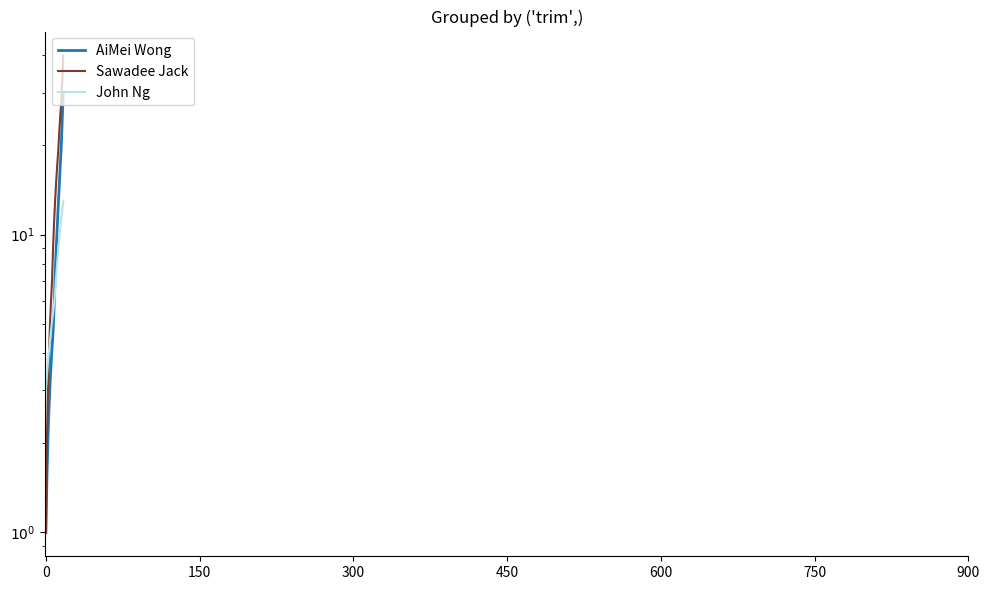

How many intersections are there between John Ng and Sawadee Jack?

1